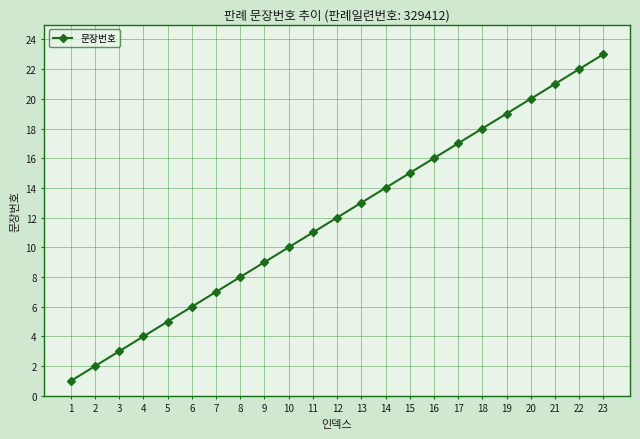

What is the change in value from 5 to 17?

+12